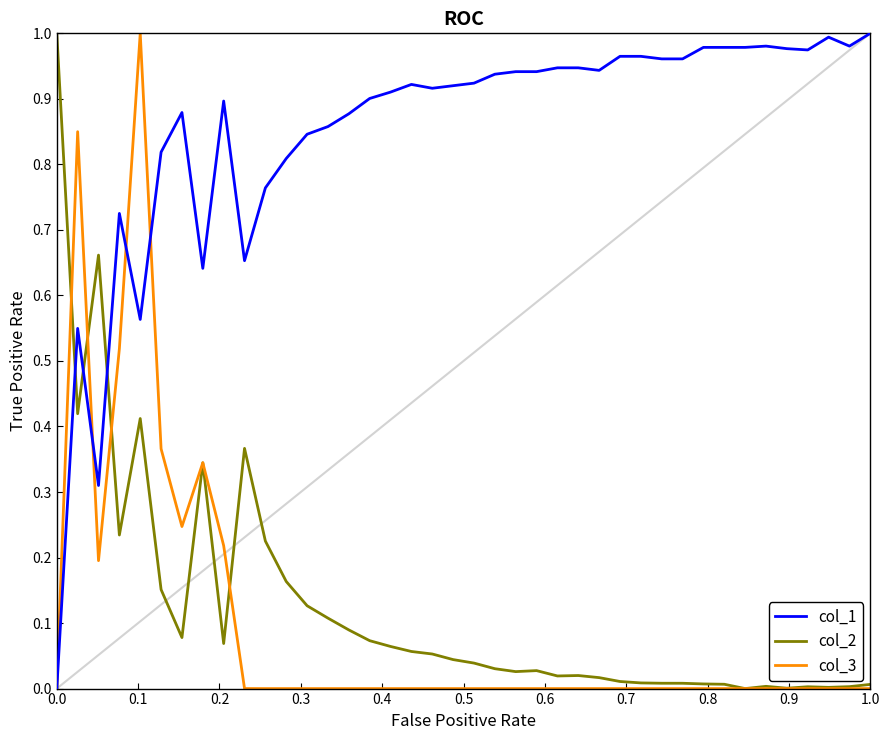

Which series has the largest total across all categories?

col_1